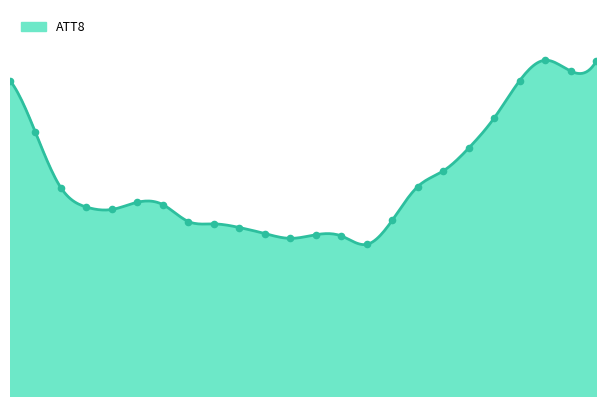

Does the chart have visible grid lines?

No